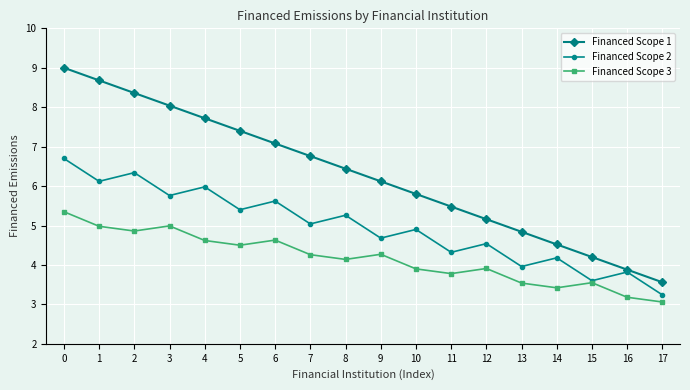

What is the approximate value of Financed Scope 3 at 1?

5.0